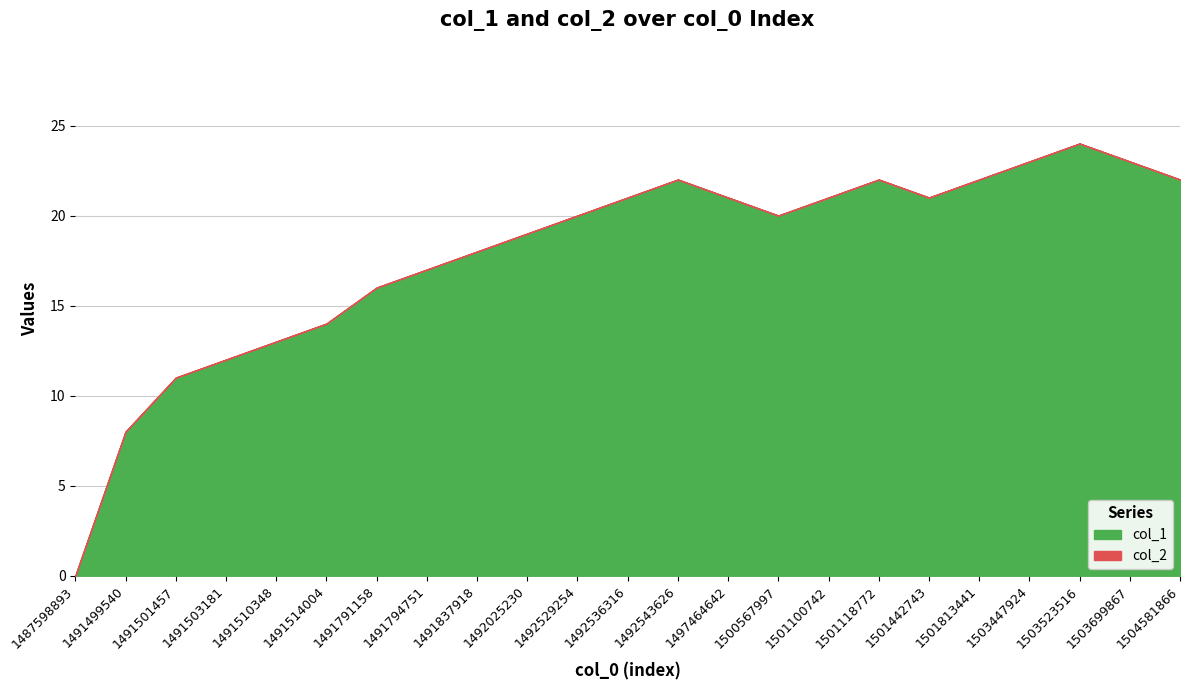

Rank the series by their maximum value, from lowest to highest.

col_2, col_1